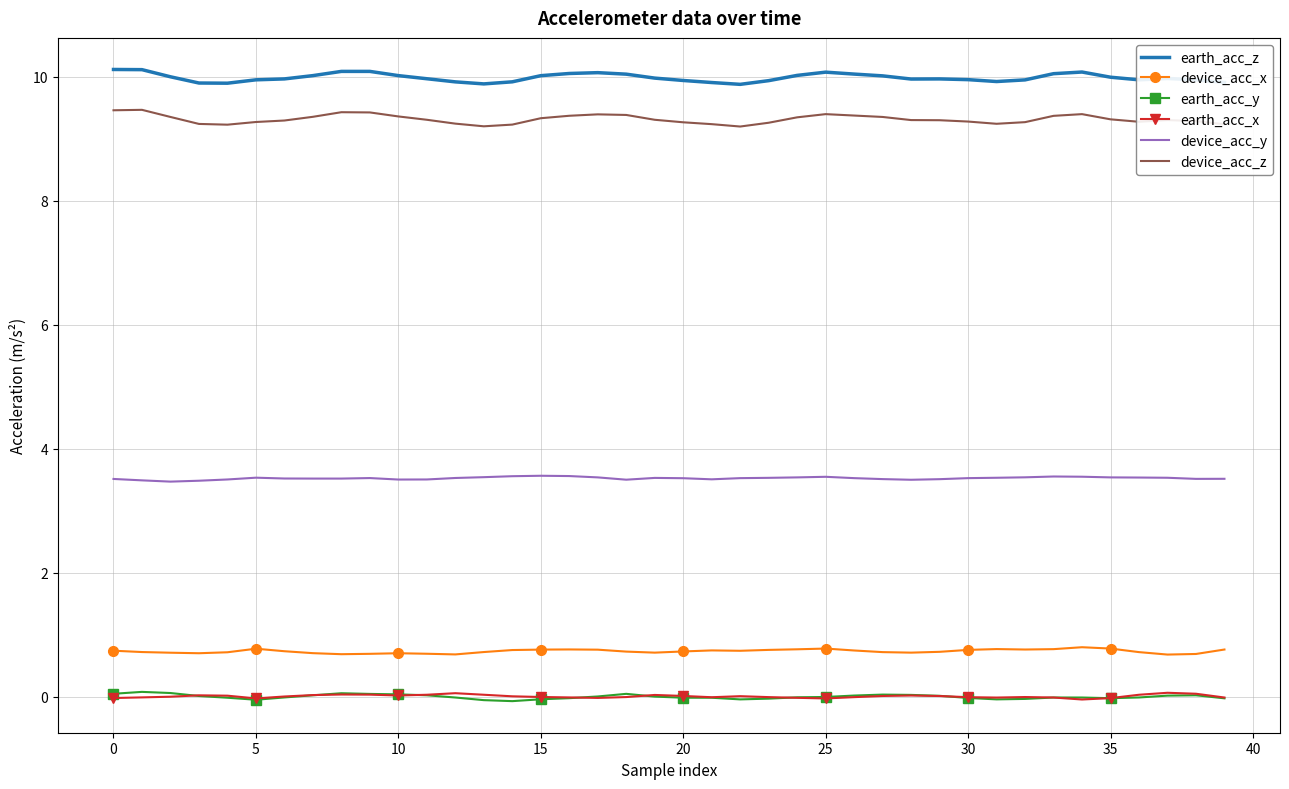

In device_acc_x, how many points are higher than both neighbors (excluding endpoints)?

7